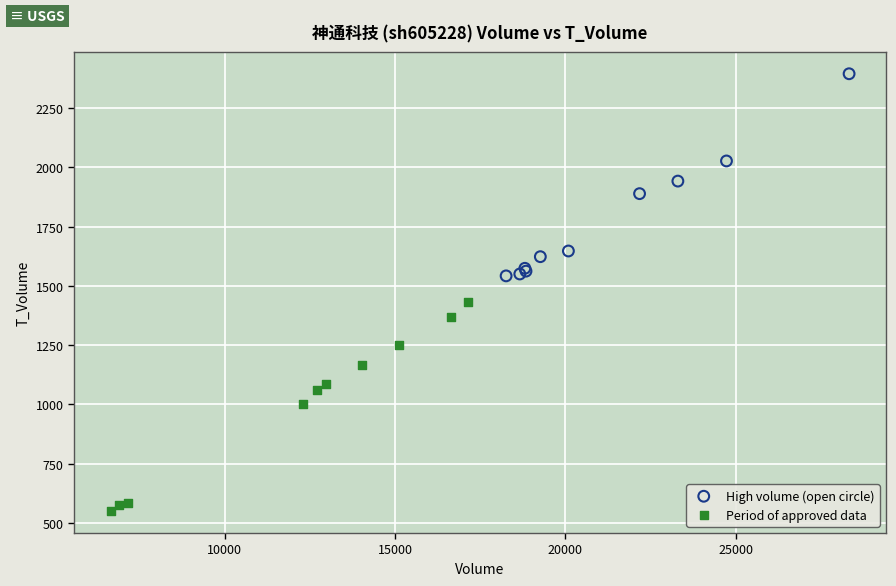

Which series reaches the maximum Y coordinate?

High volume (open circle)